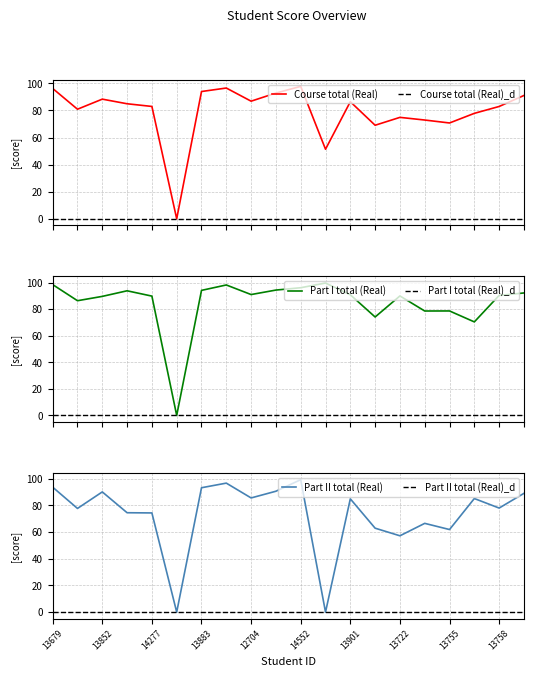

How many positive values does the Course total (Real) series have?

19